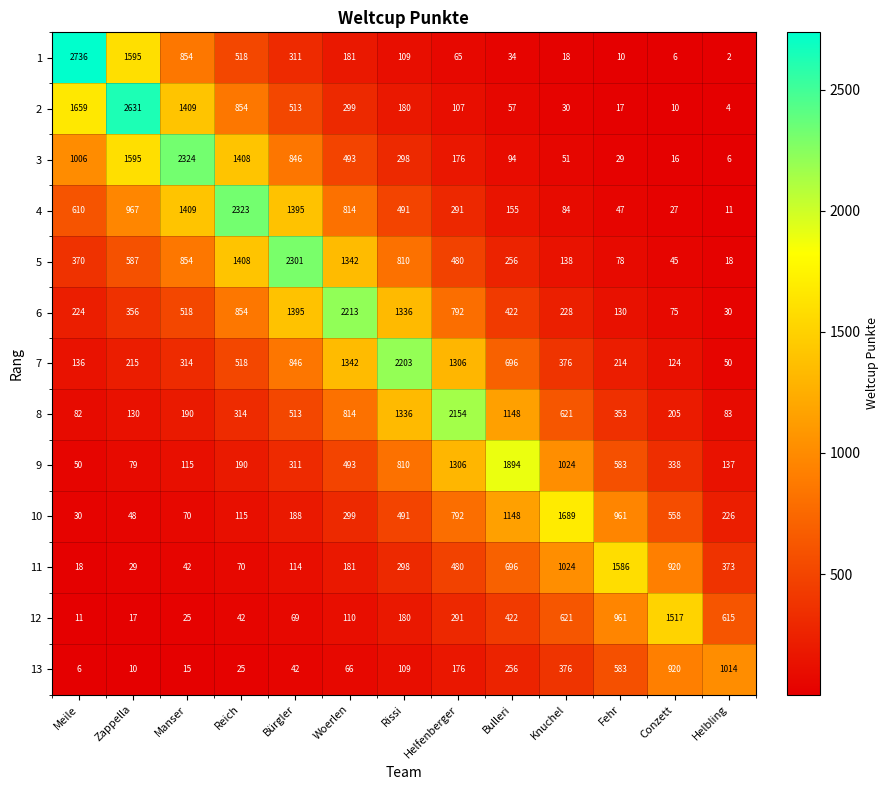

Rank the series at Meile from highest to lowest value.

1, 2, 3, 4, 5, 6, 7, 8, 9, 10, 11, 12, 13